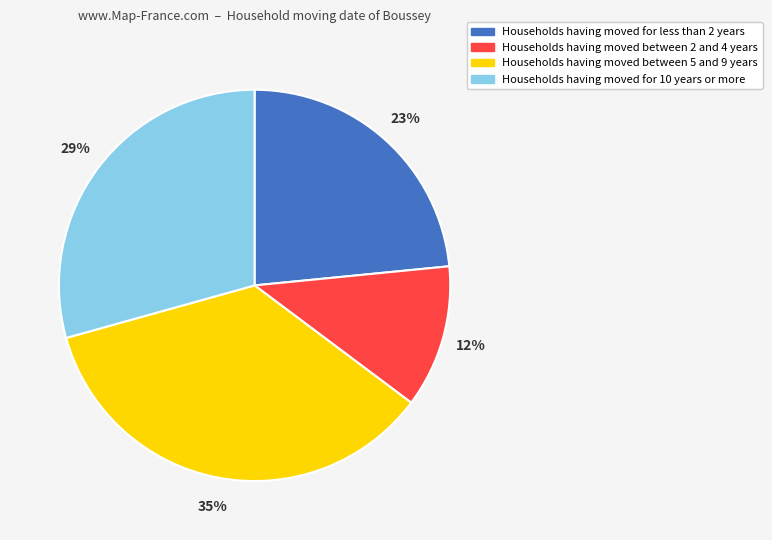

The Households having moved for less than 2 years slice represents 23% of the pie. True or false?

True